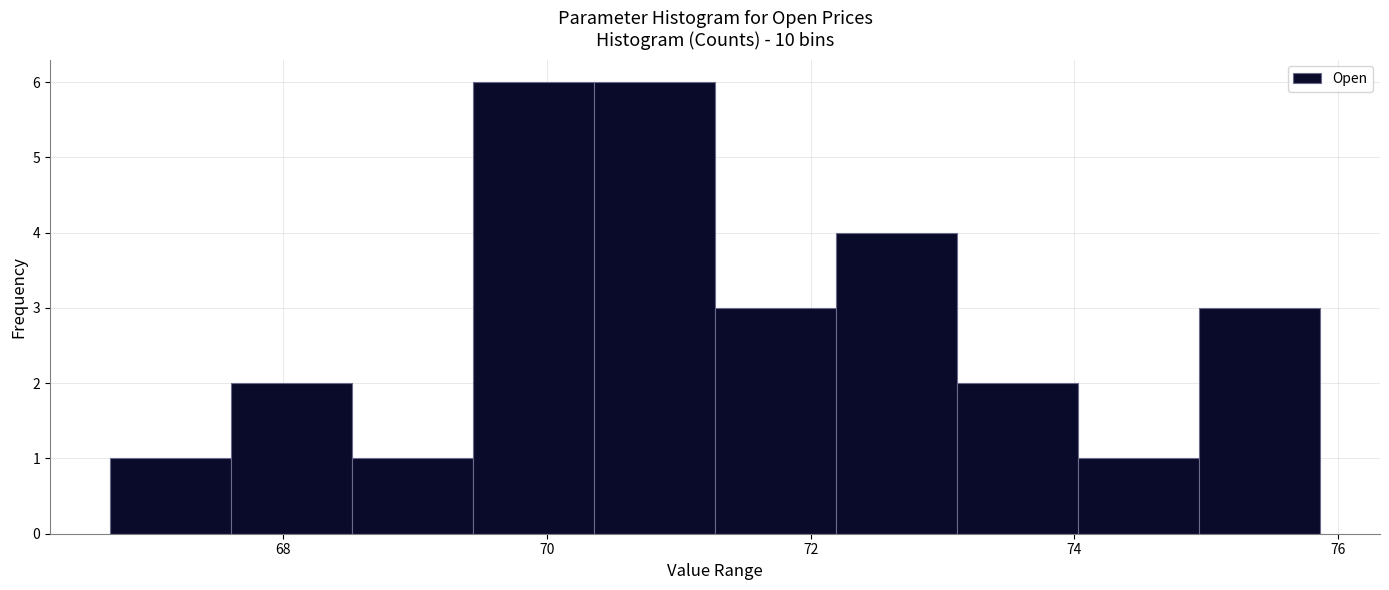

How tall is the bar that spans 75.0 to 75.8 on the x-axis? Neither the bar edges nor the heights are printed on the chart, so give them approximately, as read against the axes.

3